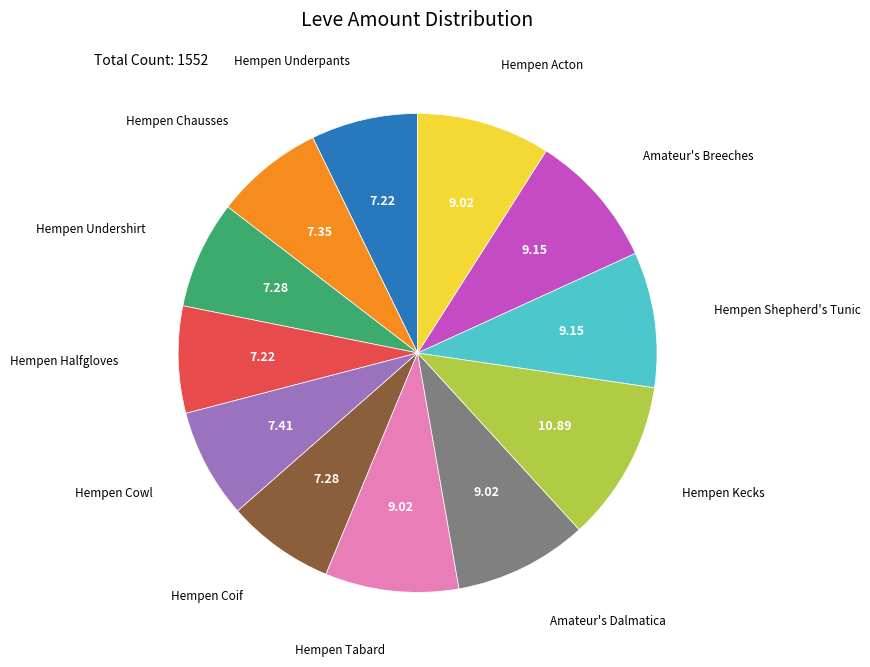

Is there a majority slice in this chart?

No